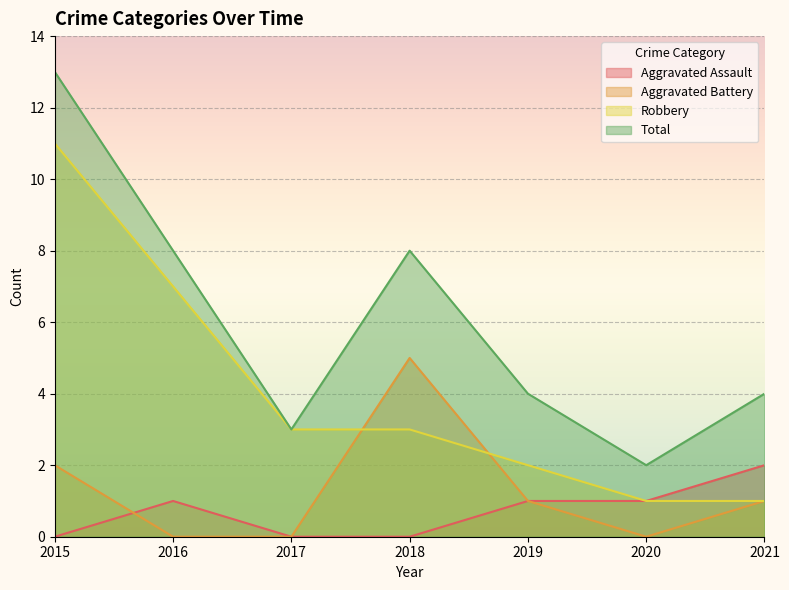

True or false: Aggravated Battery has more than 1 interior local peaks.

False